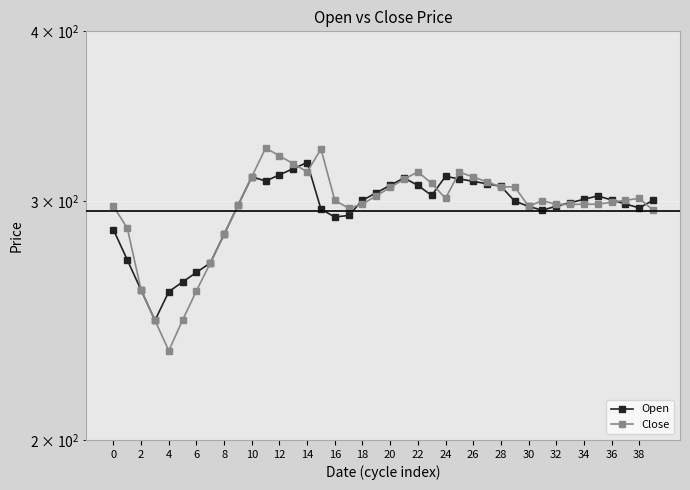

How many data points in Close are less than 300?

19